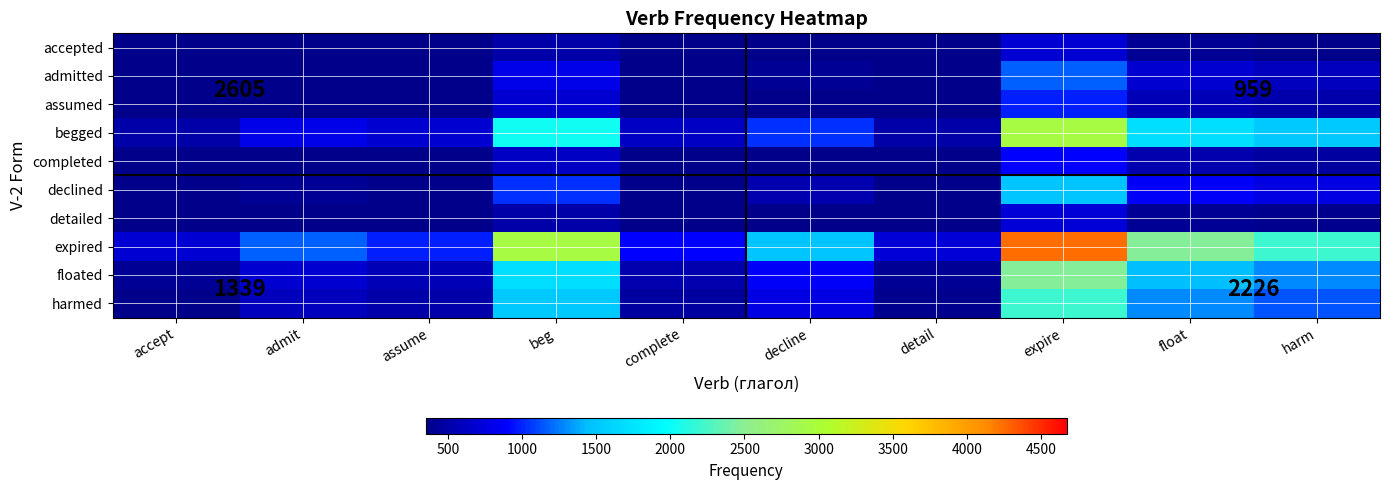

How many values in the admitted series are below 408?

5